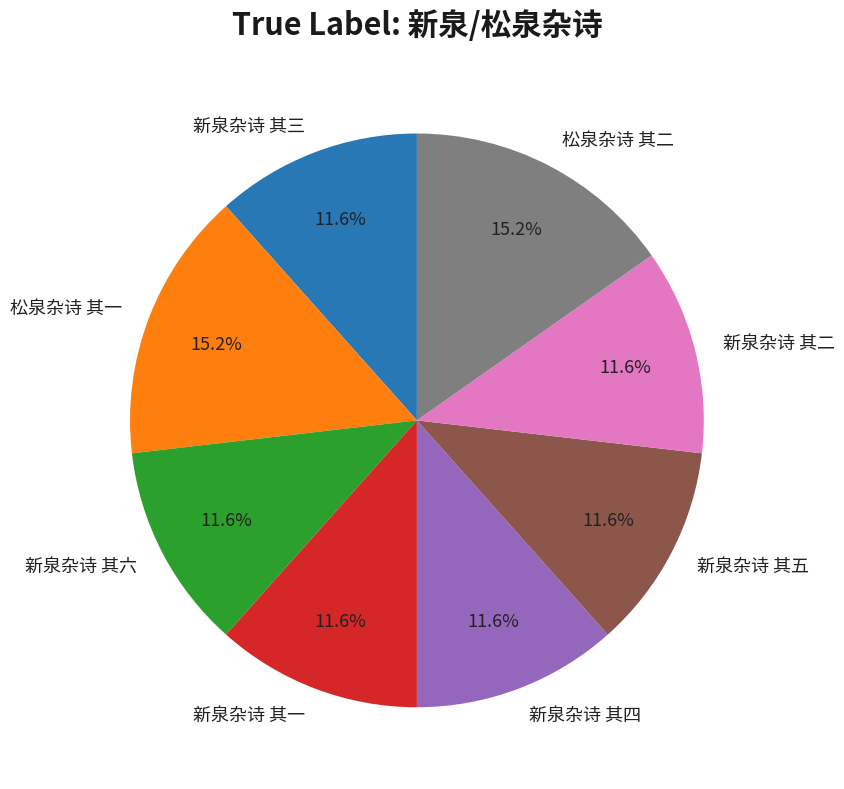

To the nearest percent, what is the combined percentage of 新泉杂诗 其一 and 新泉杂诗 其六?

23%